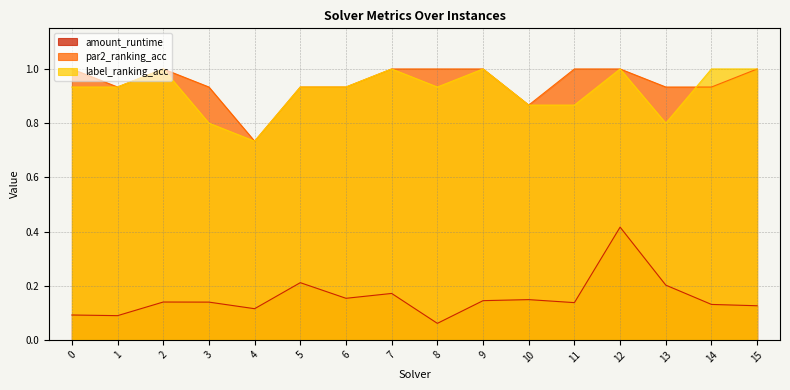

Rank the categories by amount_runtime value from lowest to highest.

8, 1, 0, 4, 15, 14, 11, 3, 2, 9, 10, 6, 7, 13, 5, 12